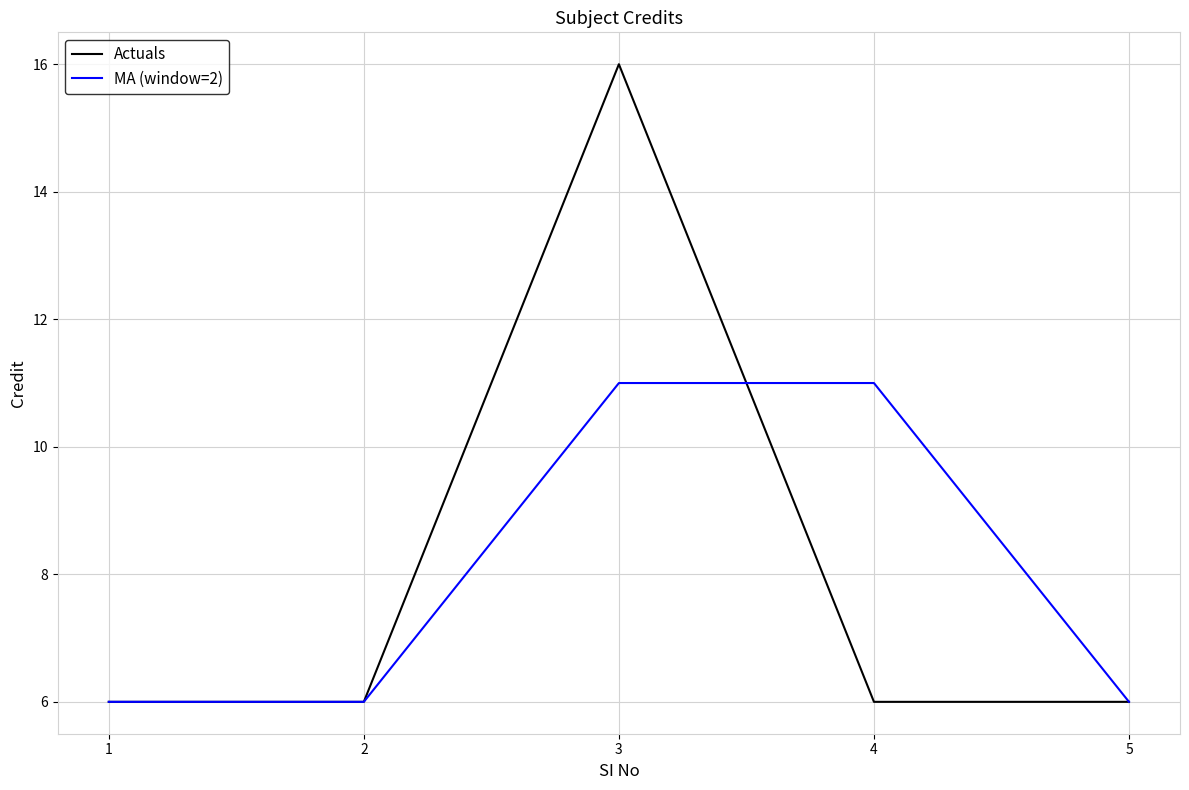

The MA (window=2) series shows 6 at 1. True or false?

True